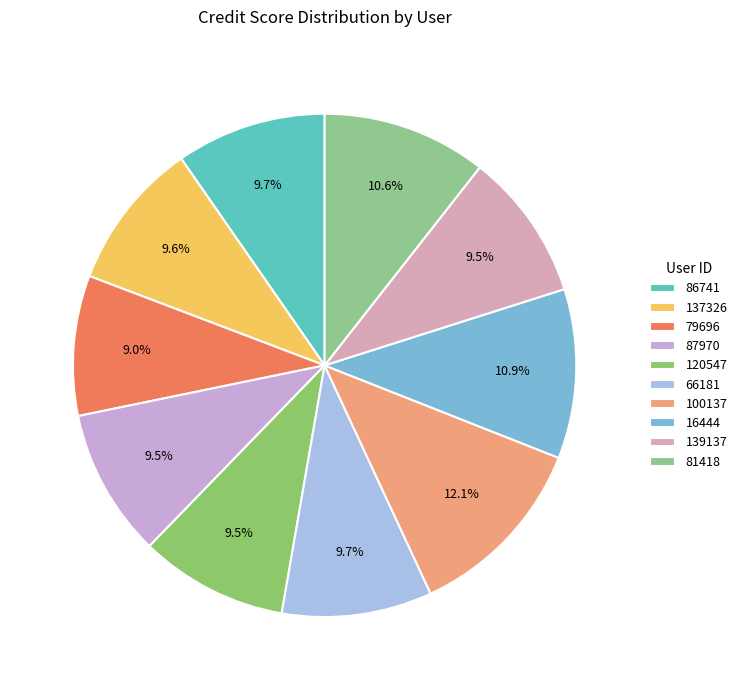

True or false: 87970 accounts for 4% of the total.

False